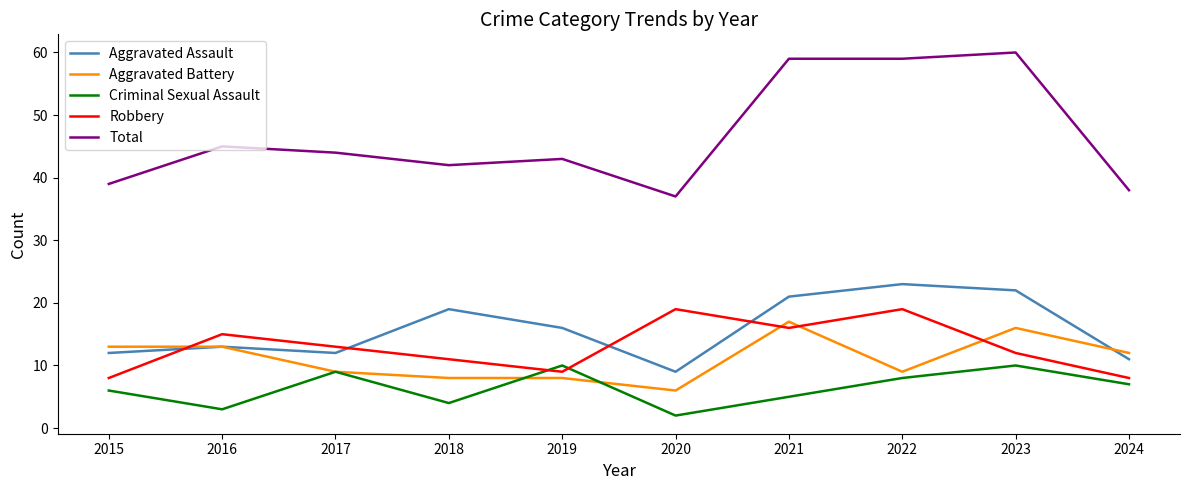

True or false: Aggravated Battery has a value of 14 at 2019.

False